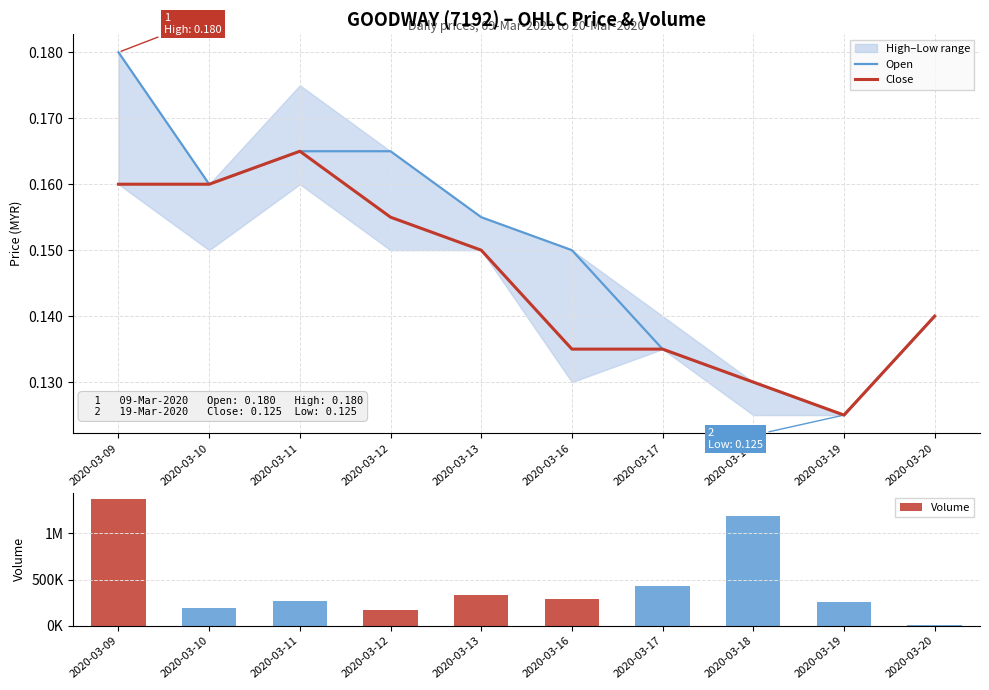

How many series are shown in this chart?

3